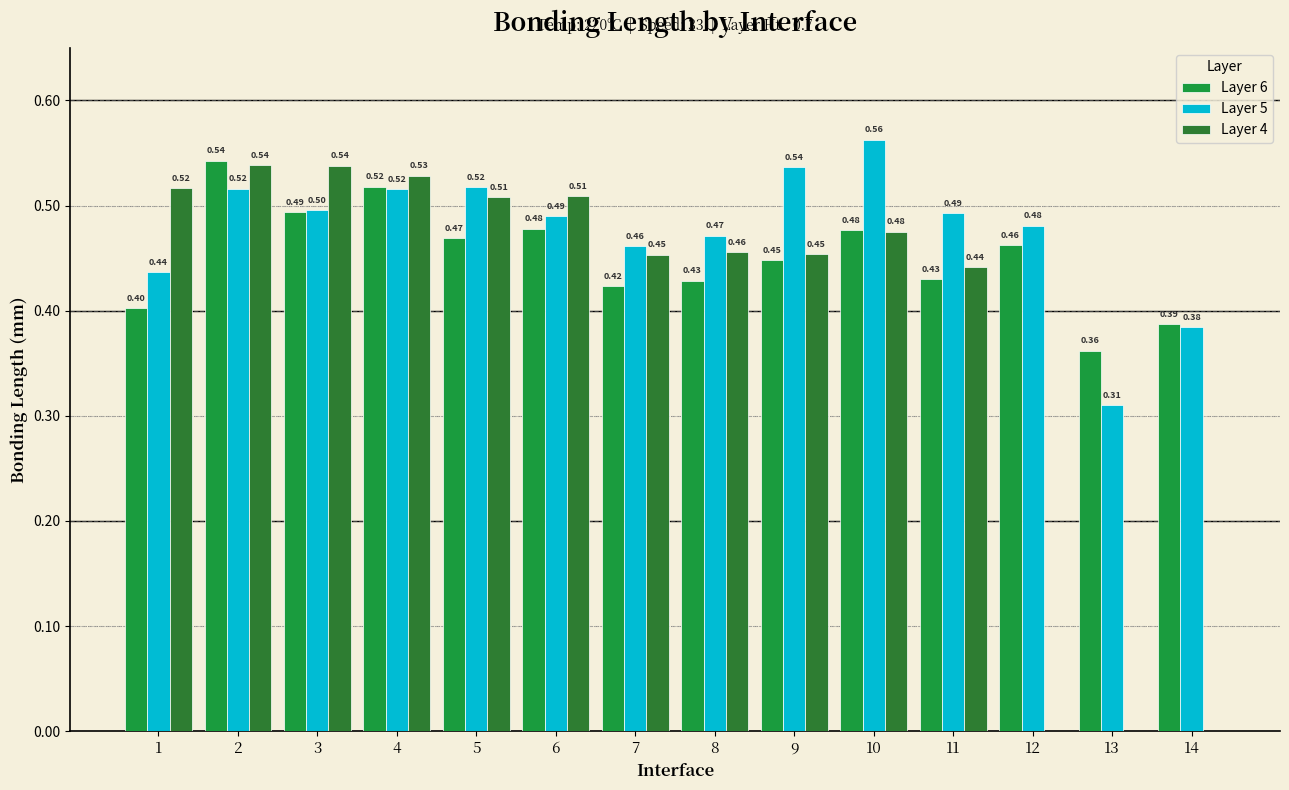

True or false: Layer 5 has a value of 0.5 at 8.

True